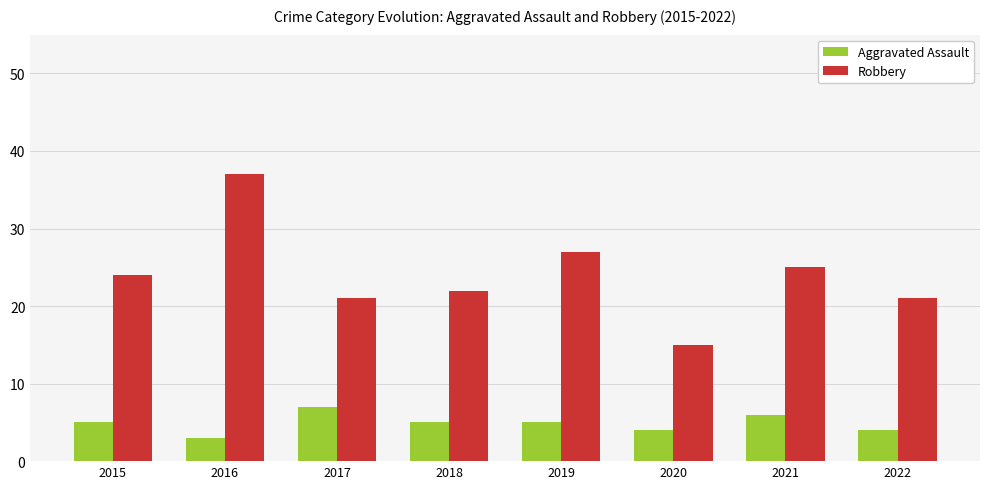

Which series has the largest total across all categories?

Robbery